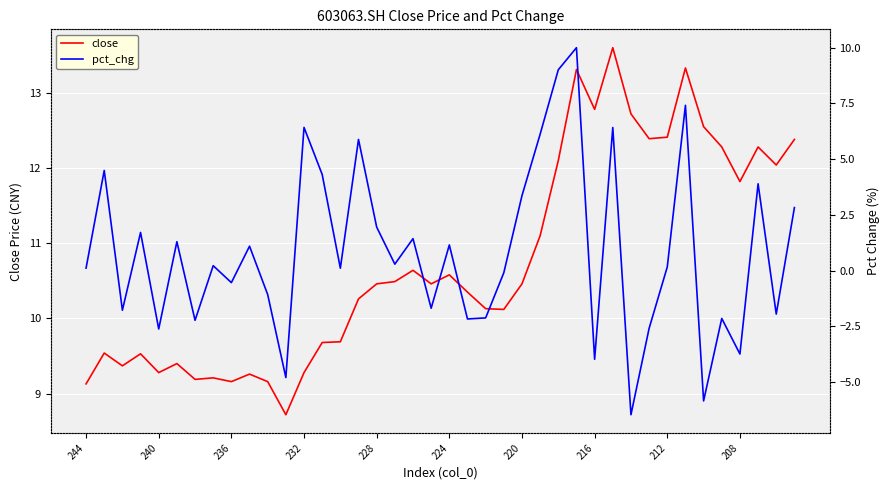

True or false: close and pct_chg intersect in this chart.

False